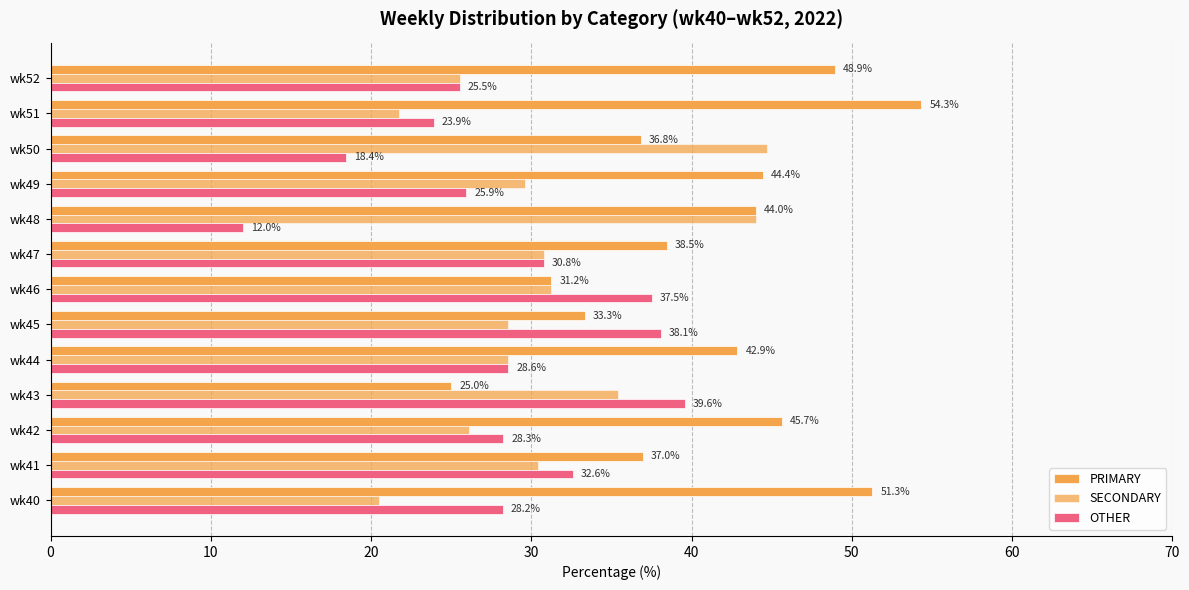

What is the value of the PRIMARY bar at the 2nd from the left?

37.0